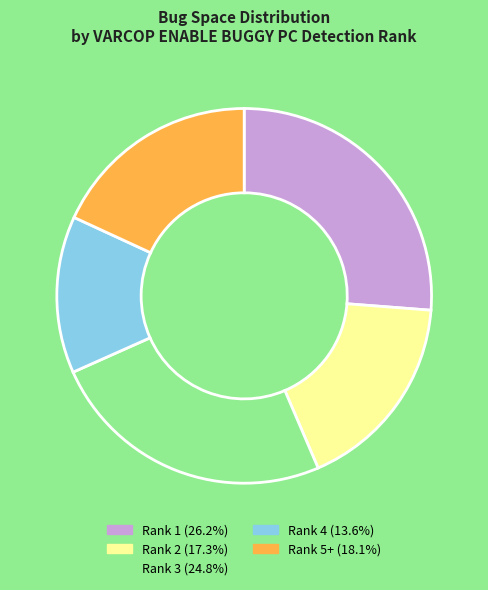

Does any single category account for the majority?

No